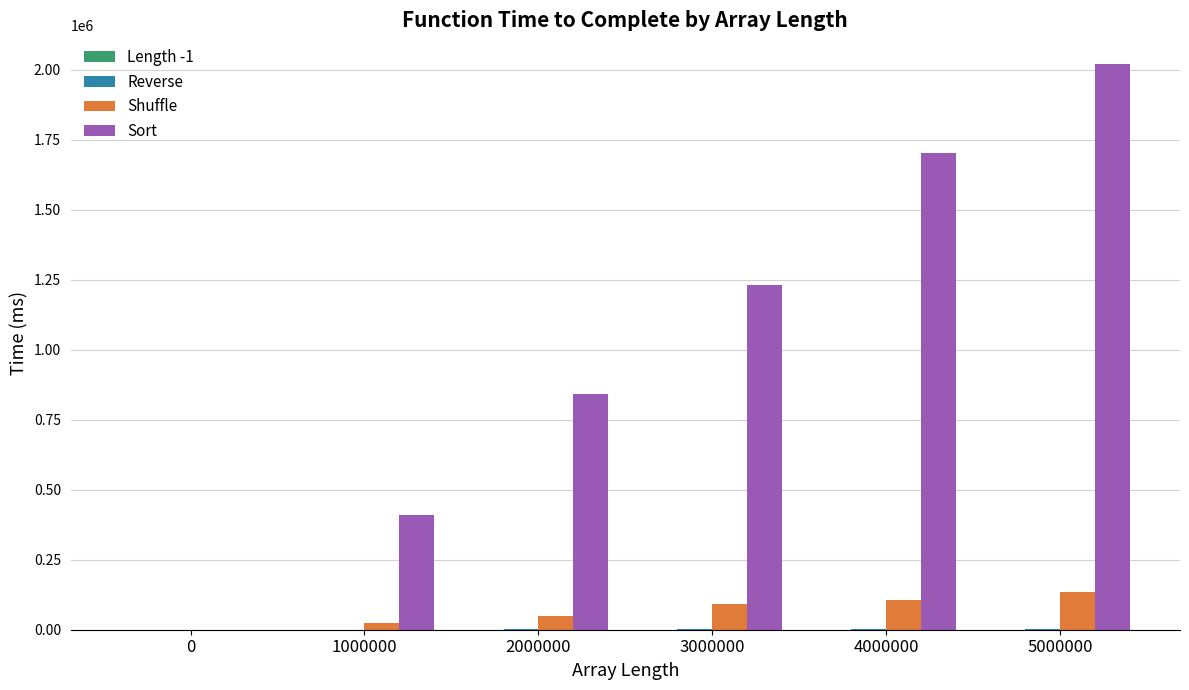

Which label corresponds to the largest value in the chart?

5000000